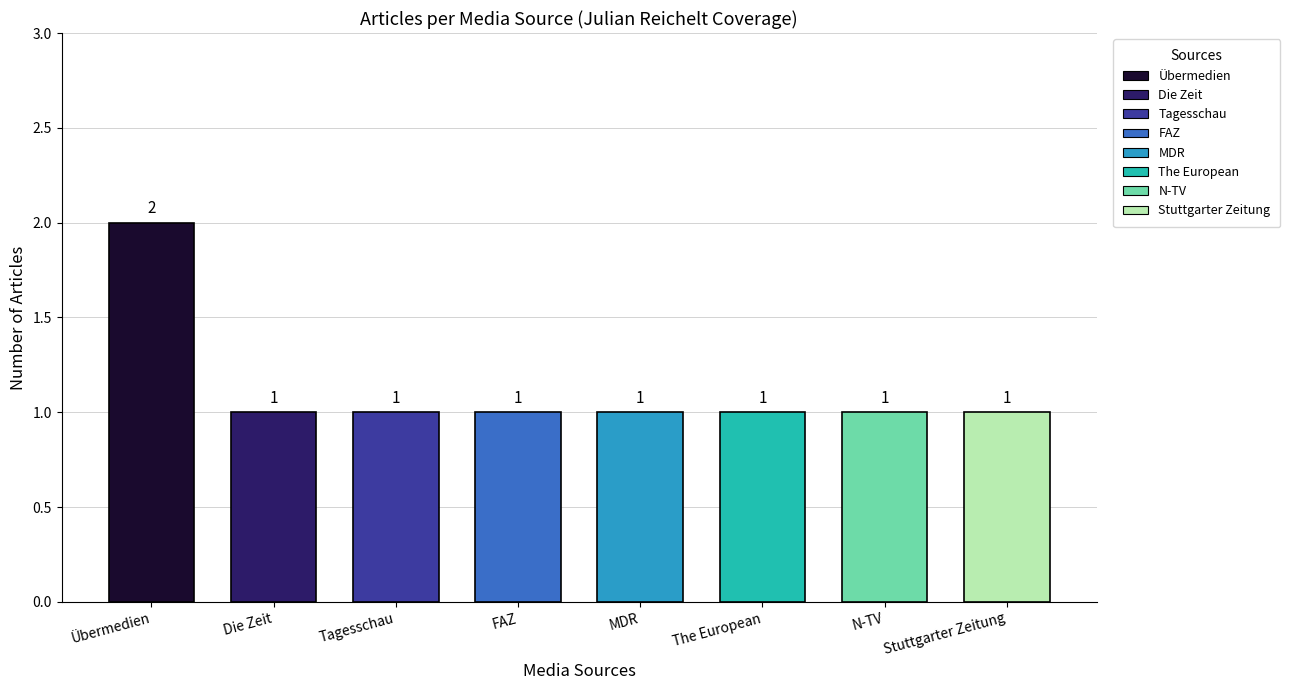

How many data points does each series have?

8